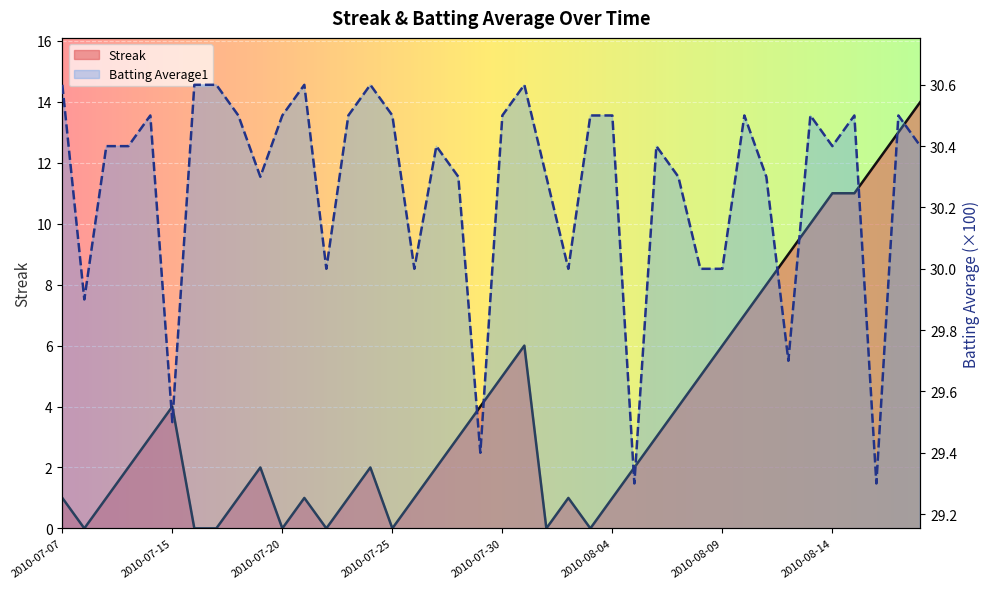

What is the difference between the highest and lowest values at 2010-07-25?

30.5